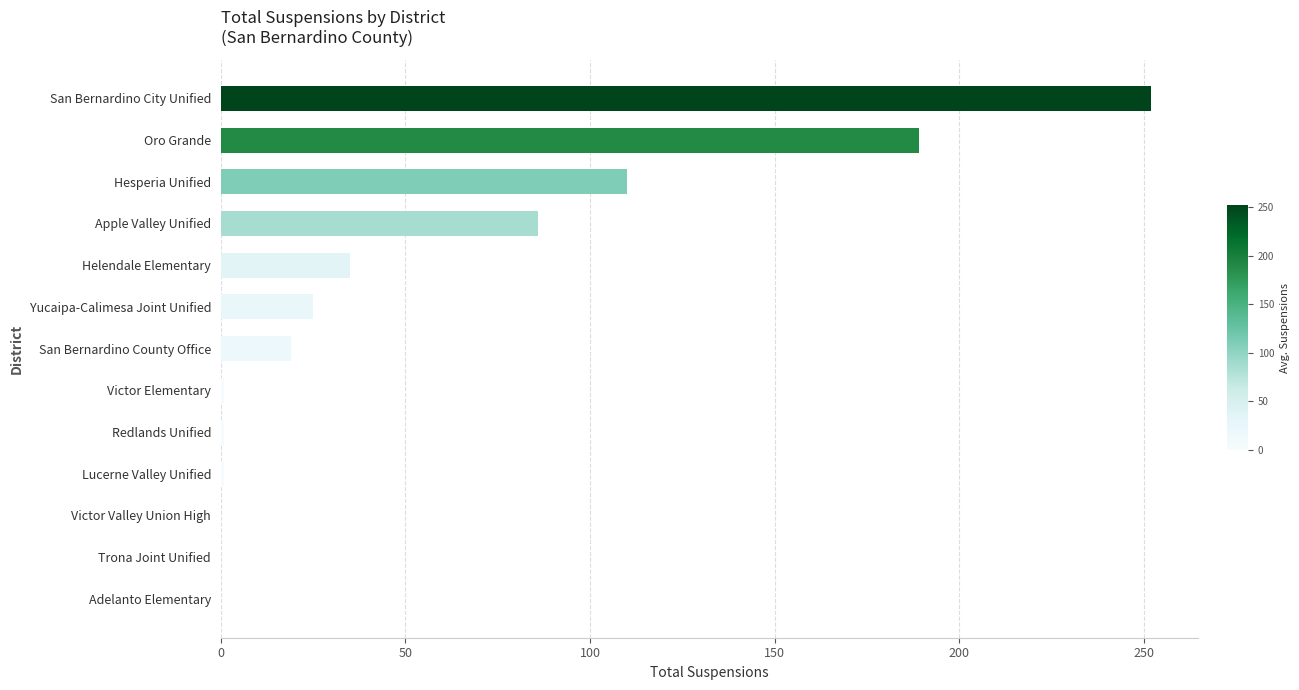

What is the sum of all values?

719